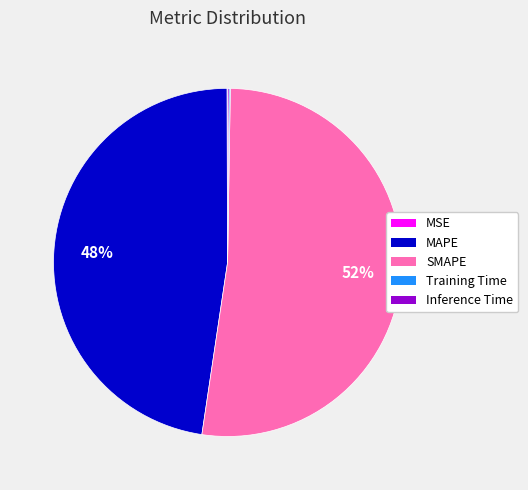

To the nearest percent, what is the average slice percentage?

20%